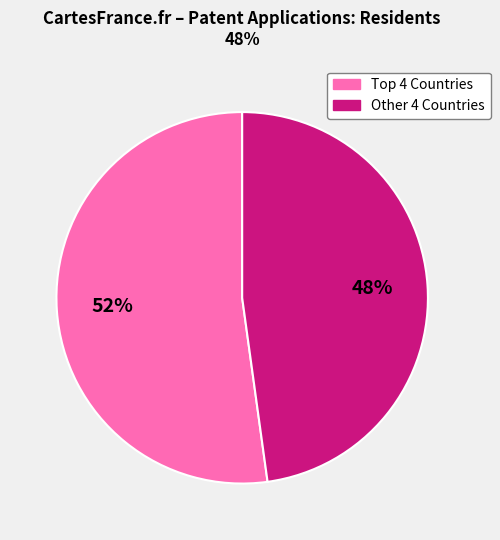

To the nearest percent, what is the average slice percentage?

50%